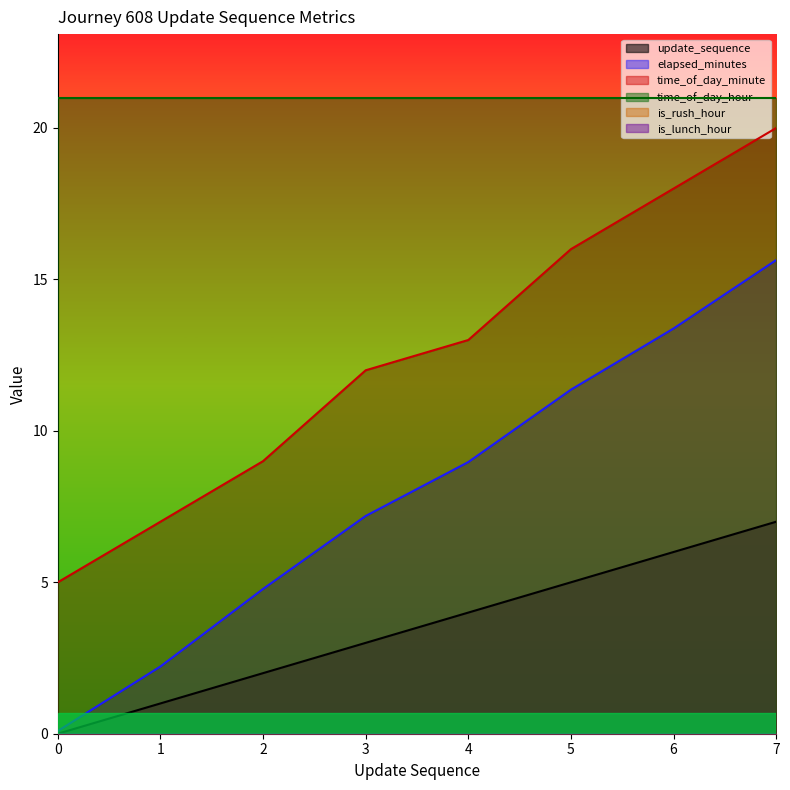

What is the difference between the maximum and minimum values in the time_of_day_minute series?

15.0